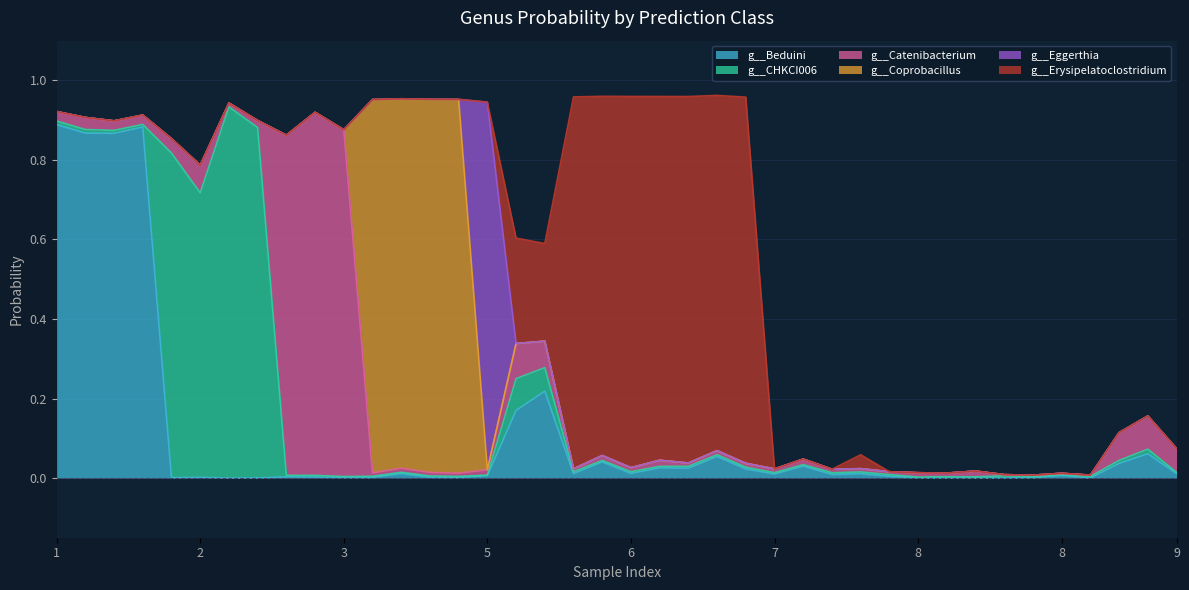

Is the value of g__Eggerthia at 8 greater than the value of g__Coprobacillus at 6?

No